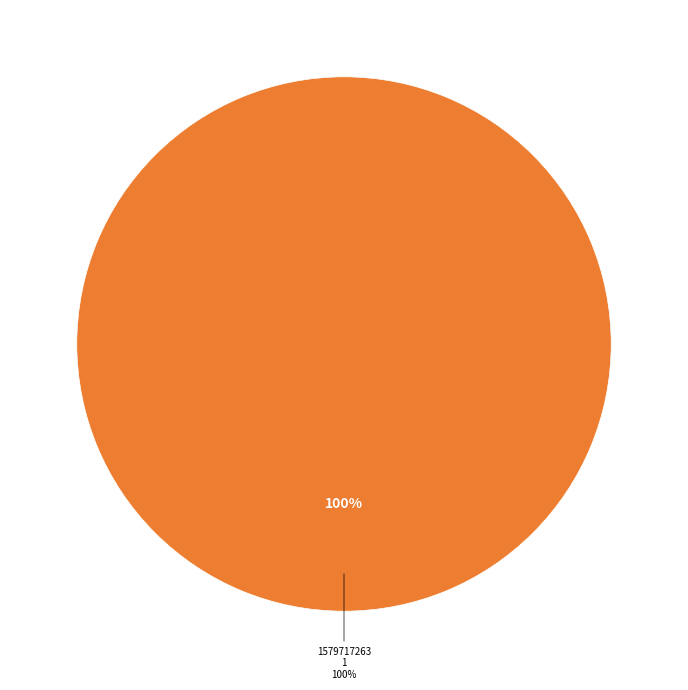

To the nearest percent, what is the combined percentage of 1572968202 and 1579717263?

100%